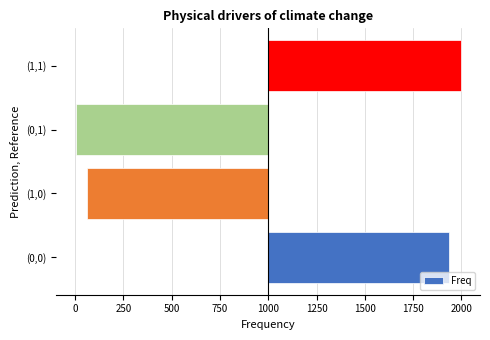

List the labels in order of value, largest first.

(1,1), (0,0), (1,0), (0,1)